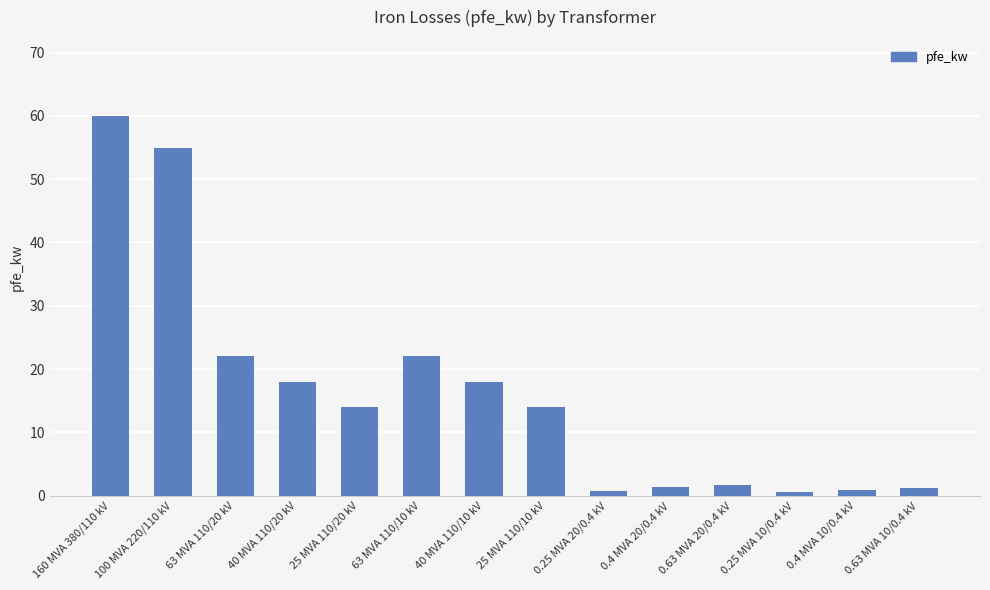

Count the number of data series in this chart.

1